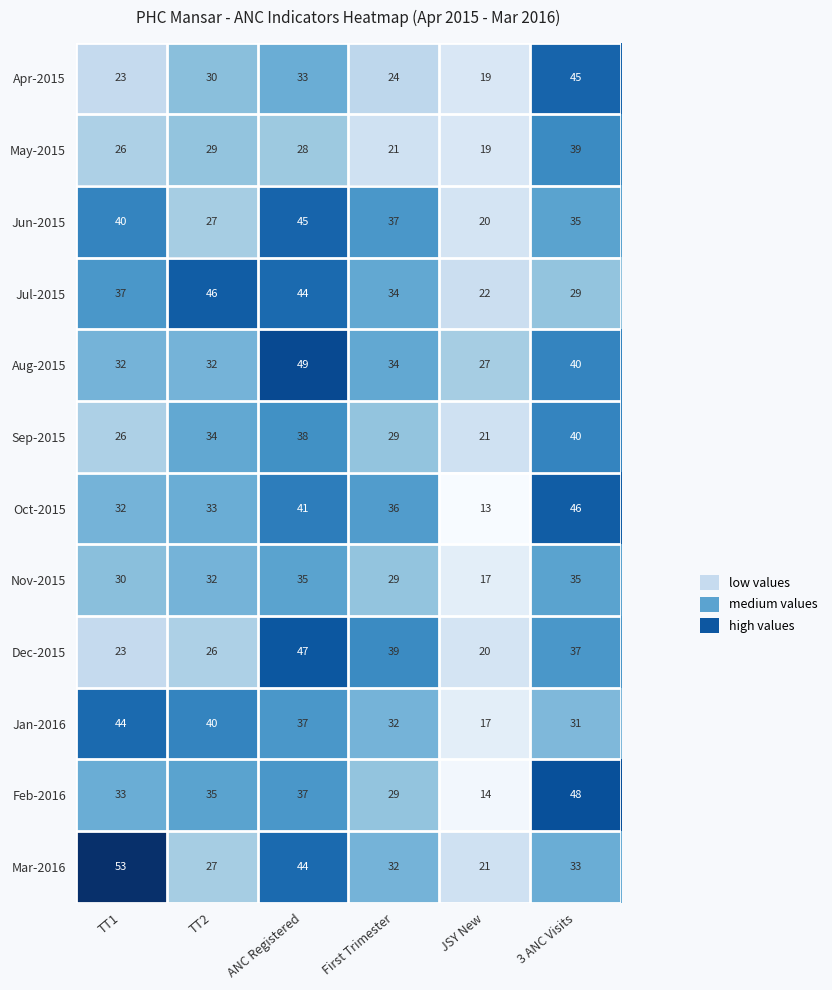

How many data points does each series have?

6